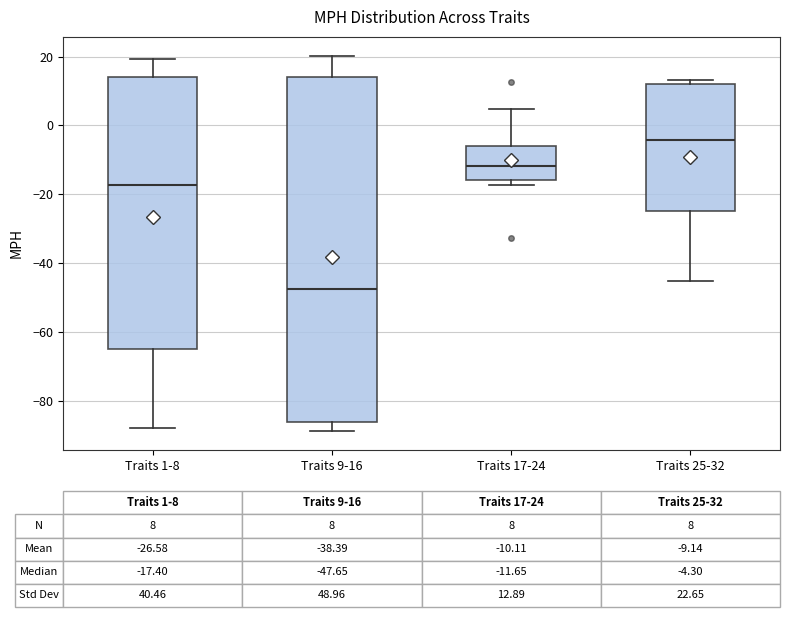

Which box has the lowest median line?

Traits 9-16